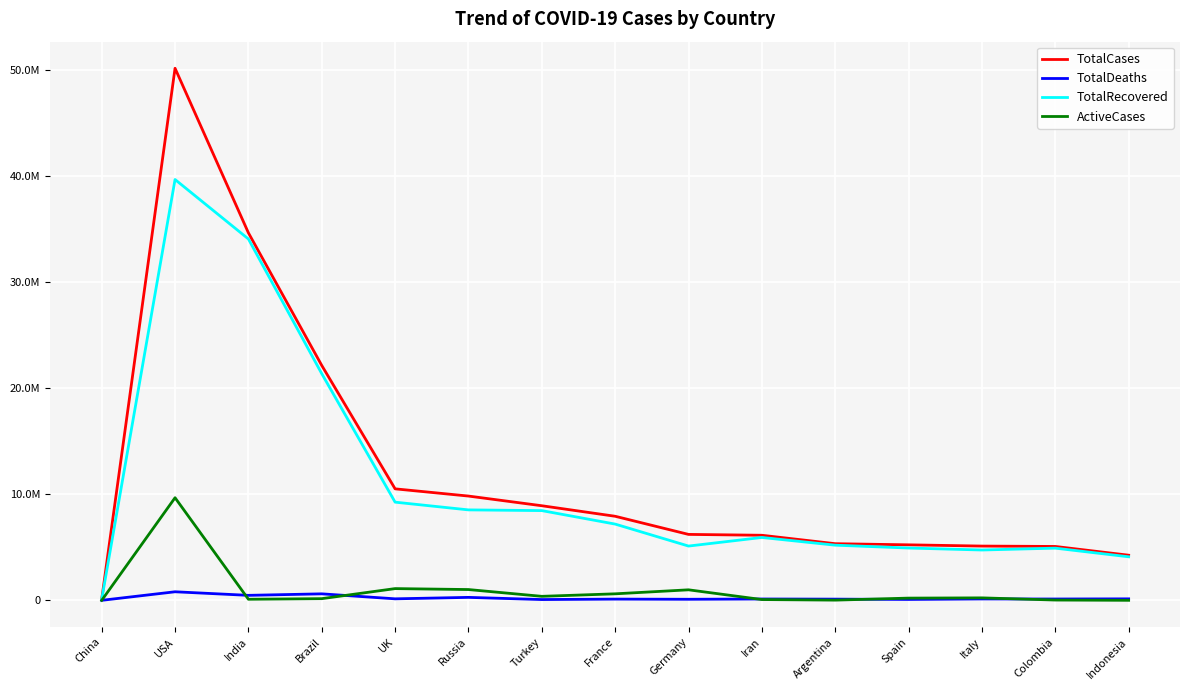

The TotalRecovered series shows 5930502 at Iran. True or false?

True